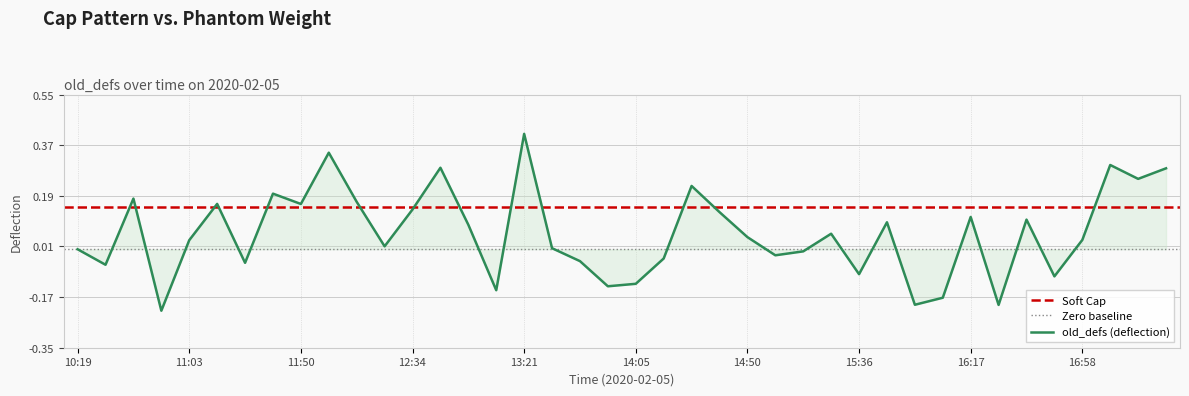

At which label does the data first exceed 0?

10:41